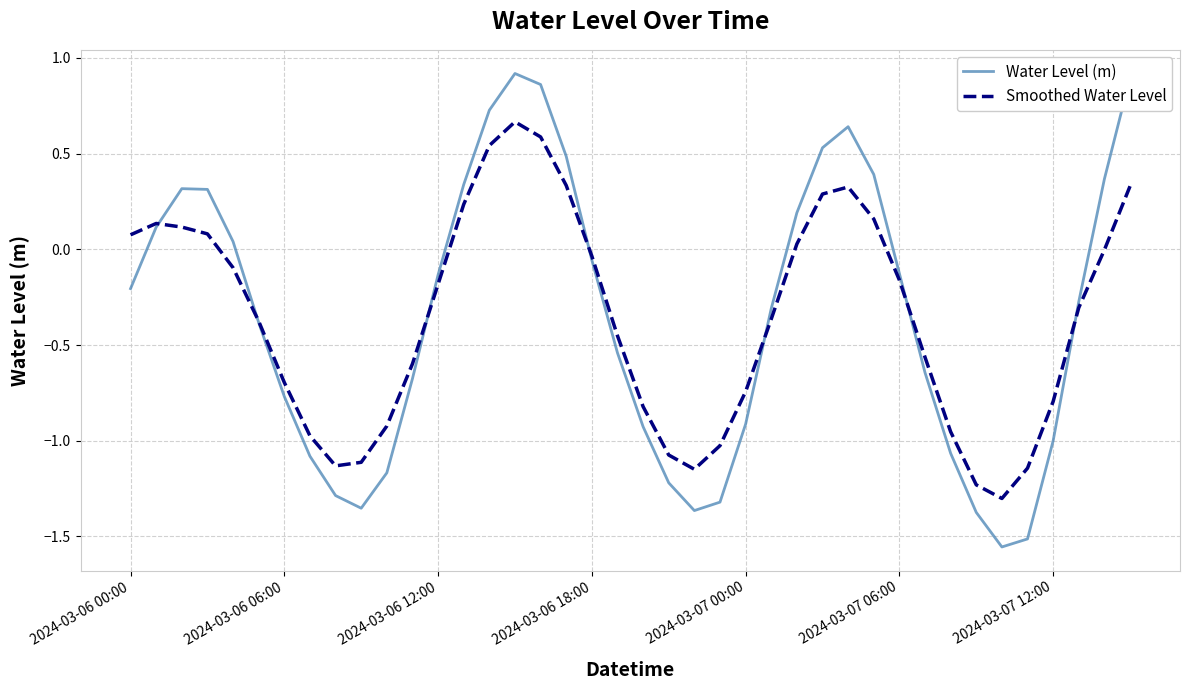

Which series has the largest range (max minus min)?

Water Level (m)